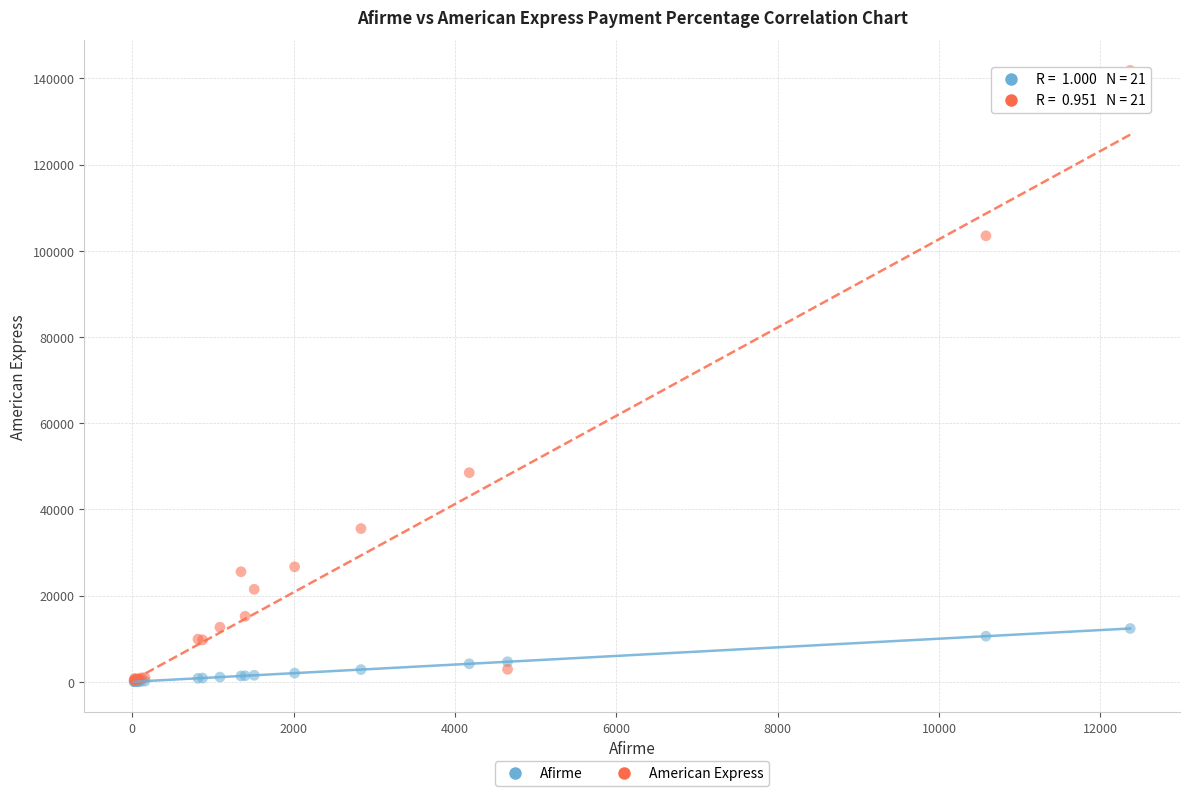

In the American Express series, what Y value is closest to 71060?

48511